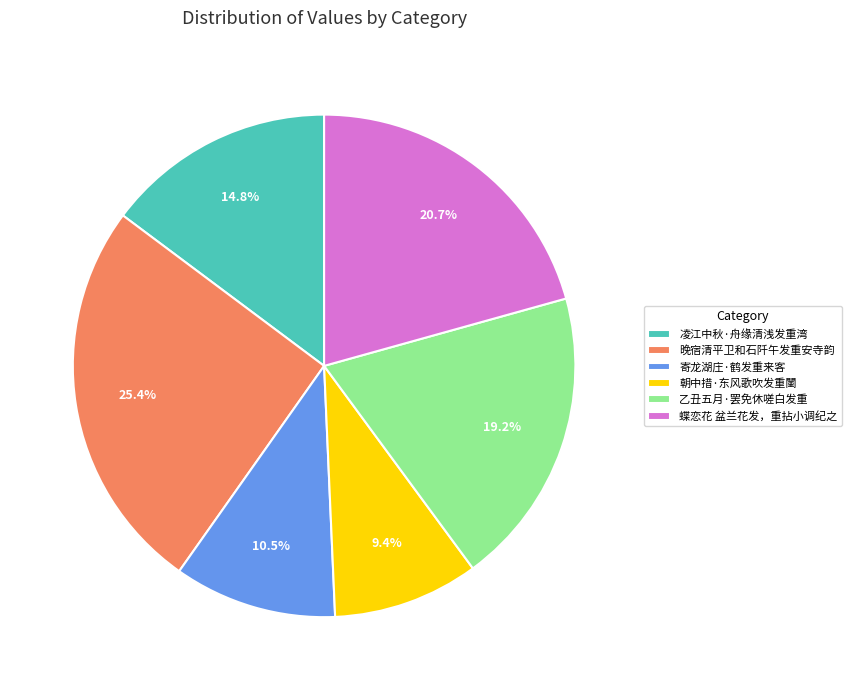

Do 乙丑五月·罢免休嗟白发重 and 晚宿清平卫和石阡午发重安寺韵 together represent more than half of the pie?

No